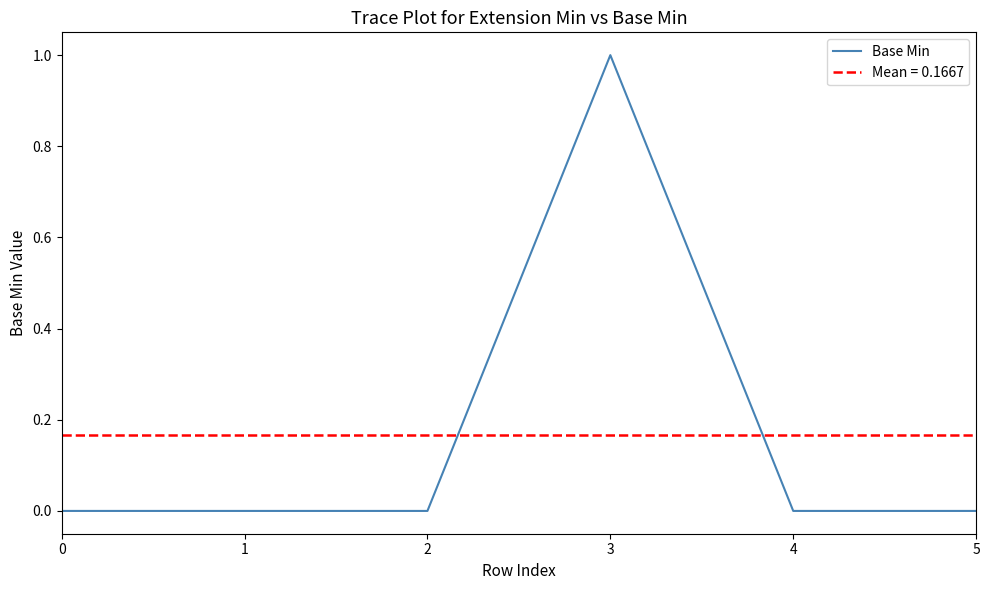

List the labels in order of value, largest first.

3, 0, 1, 2, 4, 5